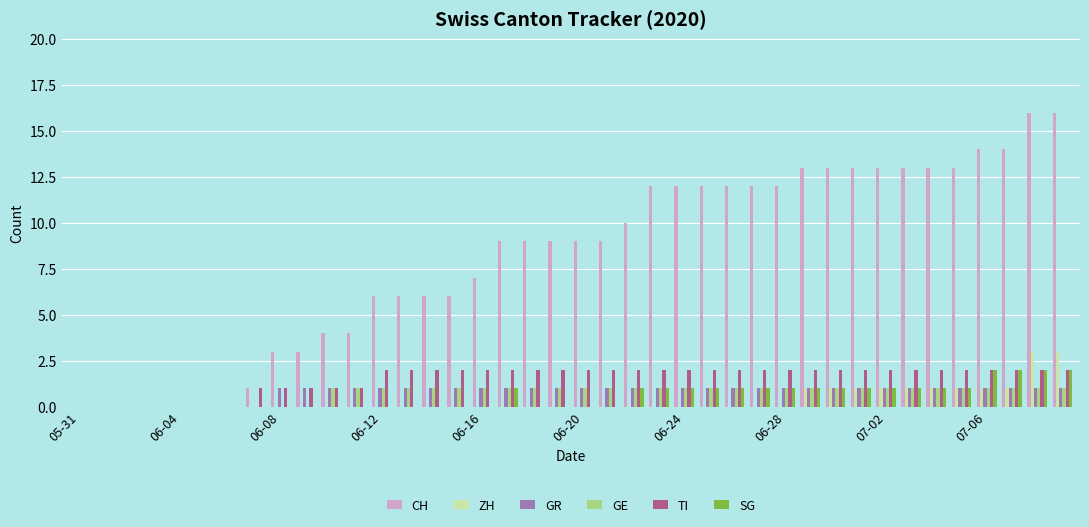

What is the sum of all ZH values?

15